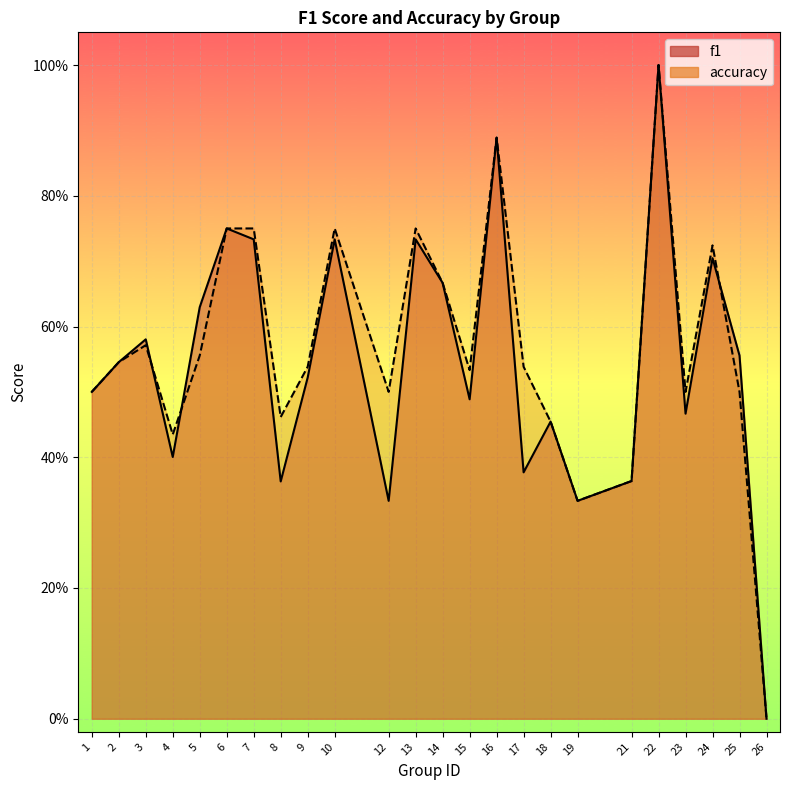

At which category is the sum across all series the highest?

22